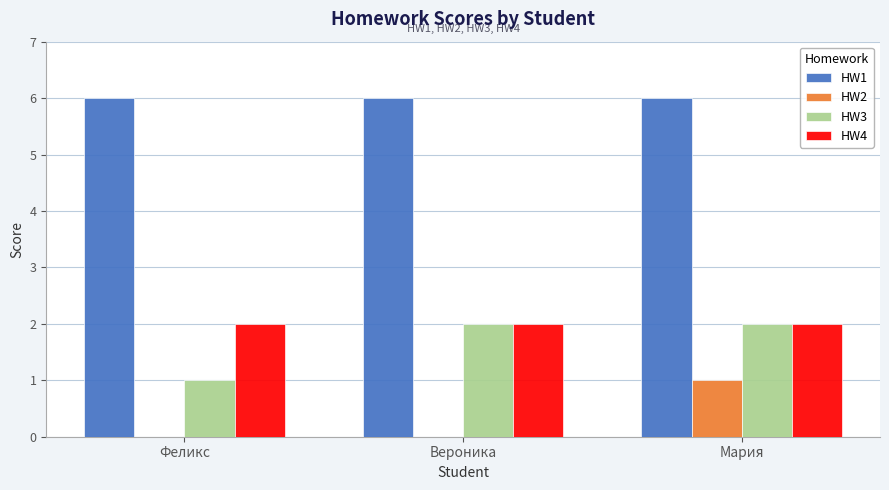

Reading left to right, transcribe all the data shown in this chart.

HW1: Феликс=6	Вероника=6	Мария=6
HW2: Феликс=0	Вероника=0	Мария=1
HW3: Феликс=1	Вероника=2	Мария=2
HW4: Феликс=2	Вероника=2	Мария=2